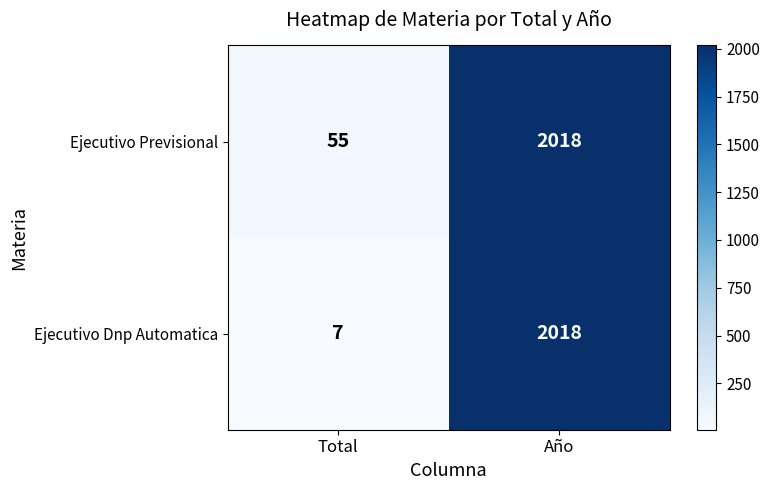

Between Total and Año, which series saw the biggest shift?

Ejecutivo Dnp Automatica